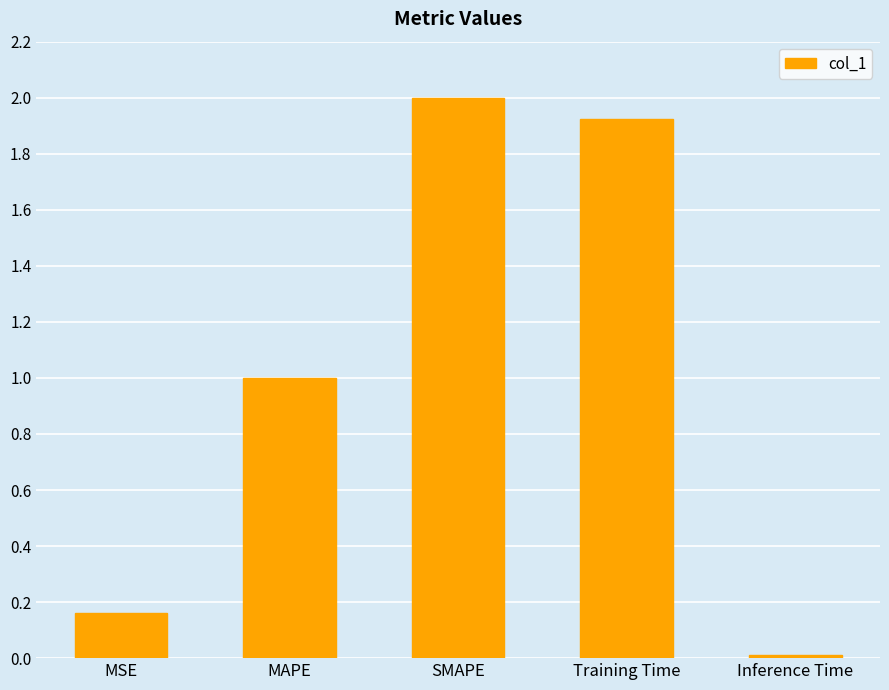

Which category has the highest value across all series?

SMAPE